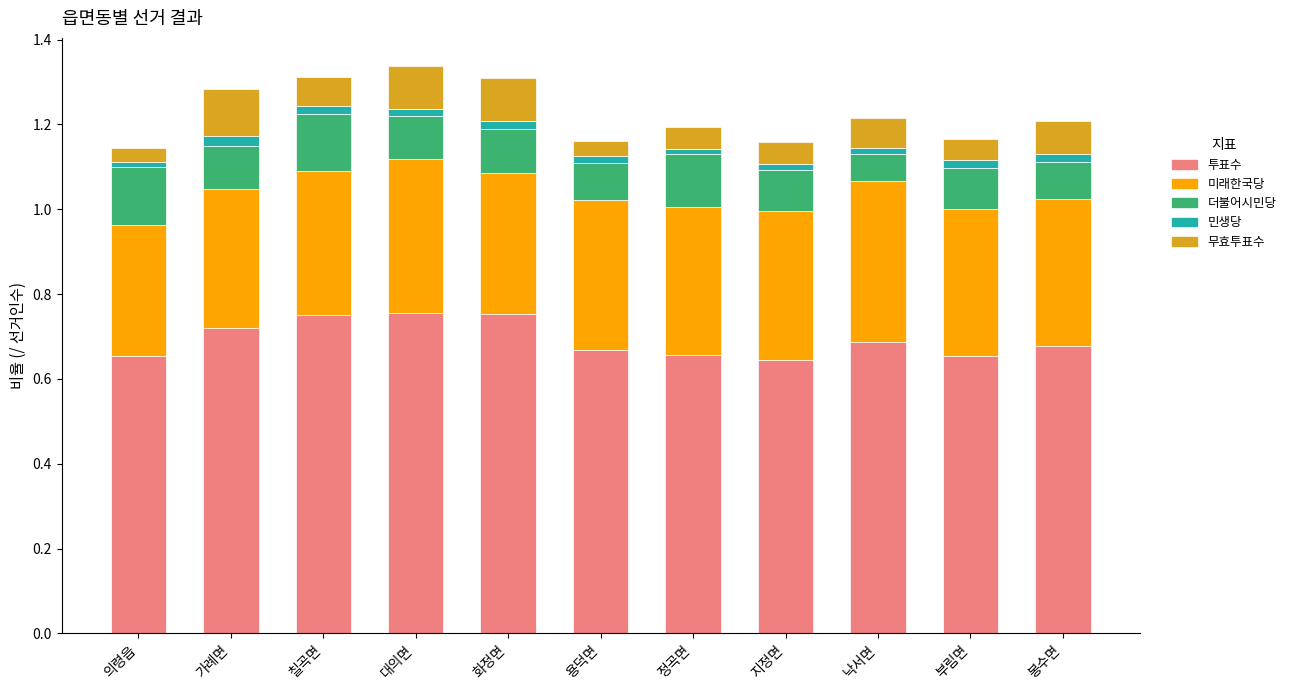

What are all the series names shown in the legend?

투표수, 미래한국당, 더불어시민당, 민생당, 무효투표수